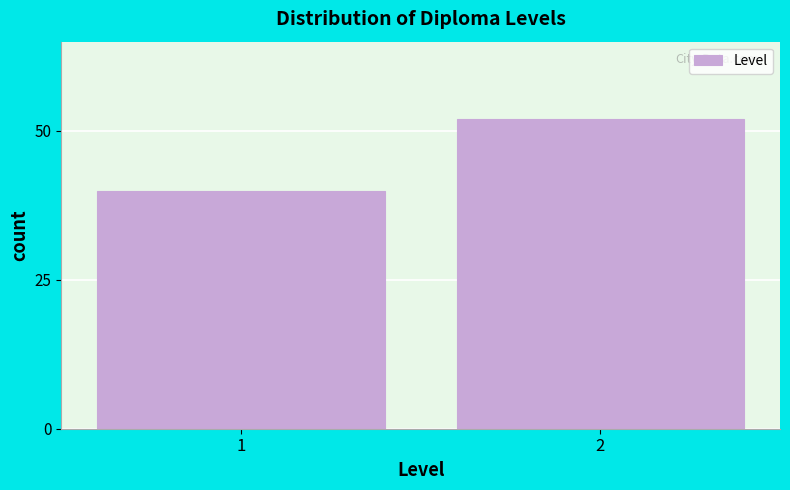

Reading left to right, transcribe all the data shown in this chart.

1=40	2=52